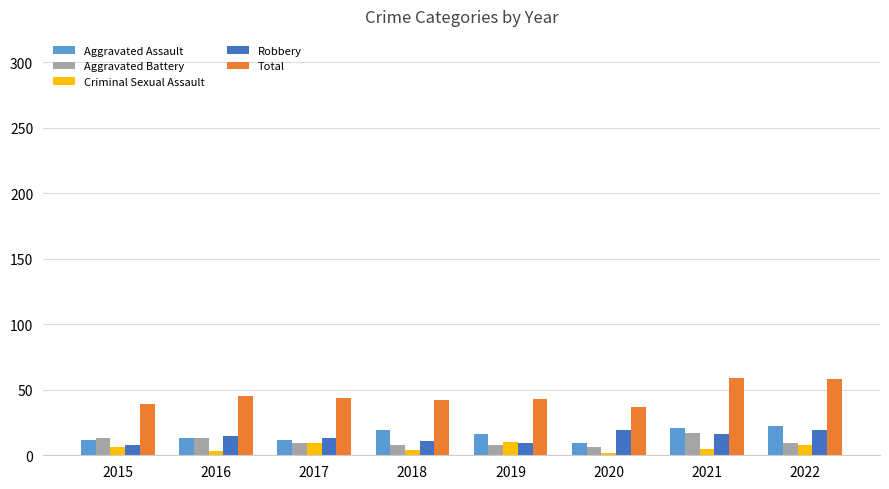

What is the average value of the Robbery series?

14